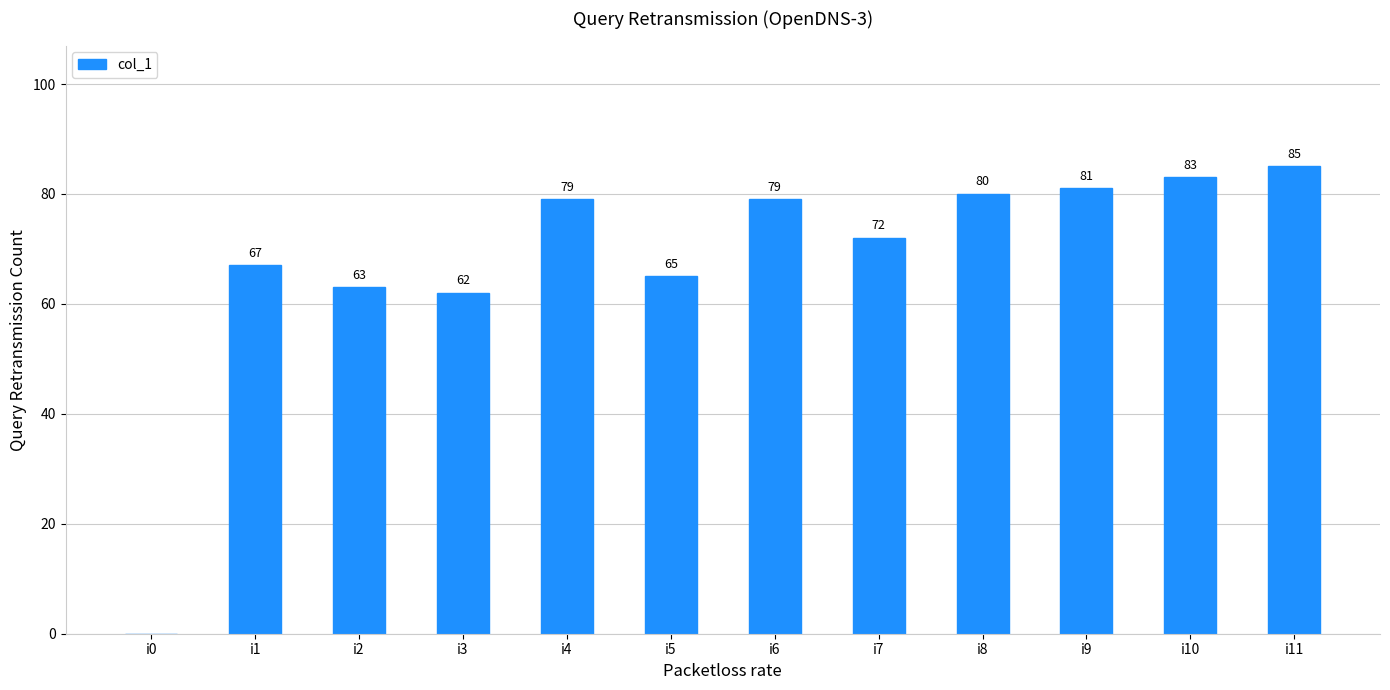

Approximately how many times larger is the value at i9 compared to i6?

1.0